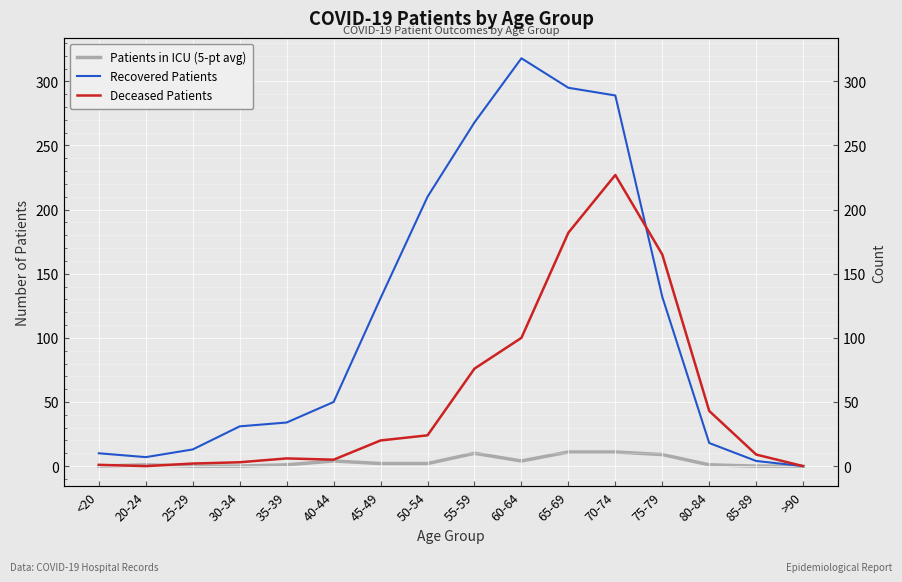

What is the label of the 10th point from the right?

45-49